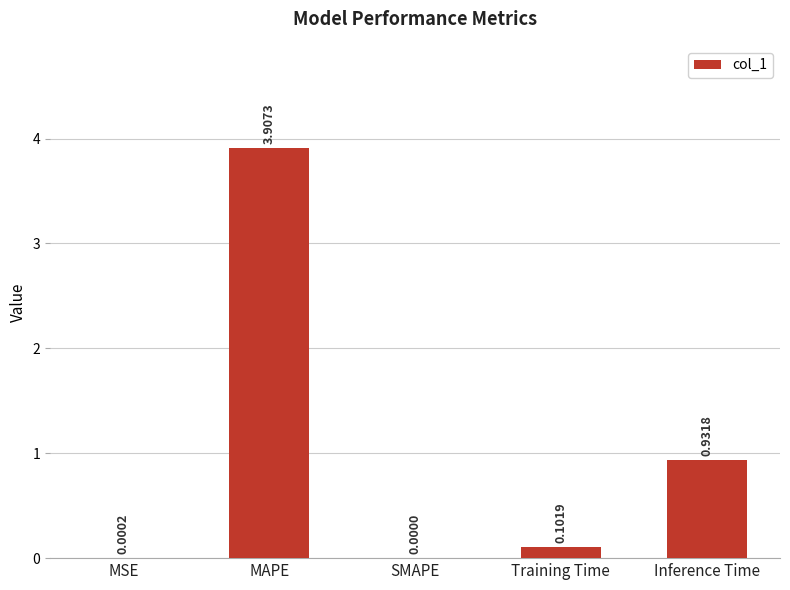

What is the sum of all values?

4.9